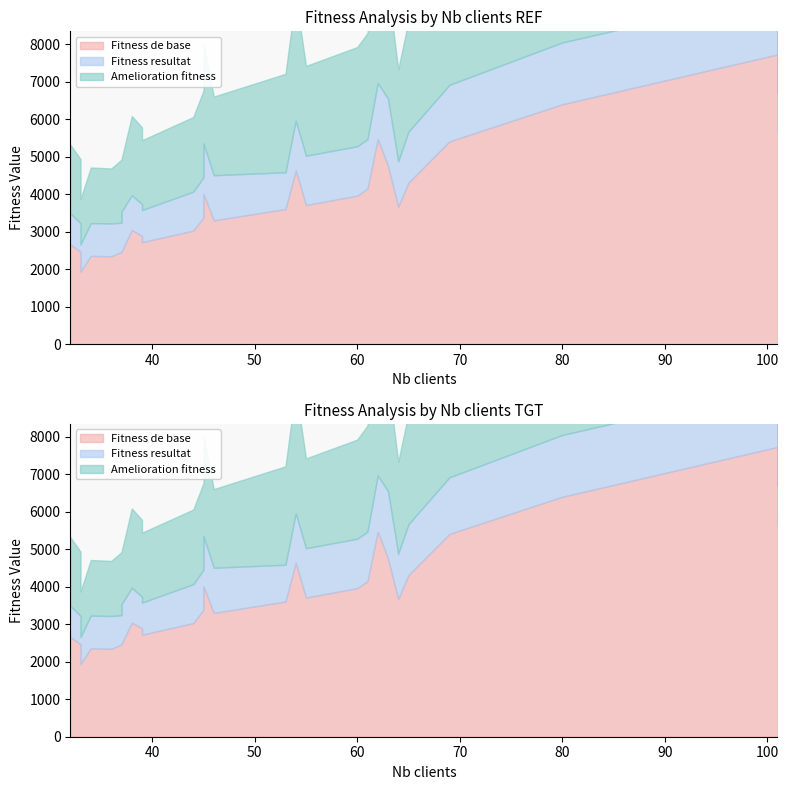

What is the value of the Fitness resultat point at the 5th from the left?

875.5